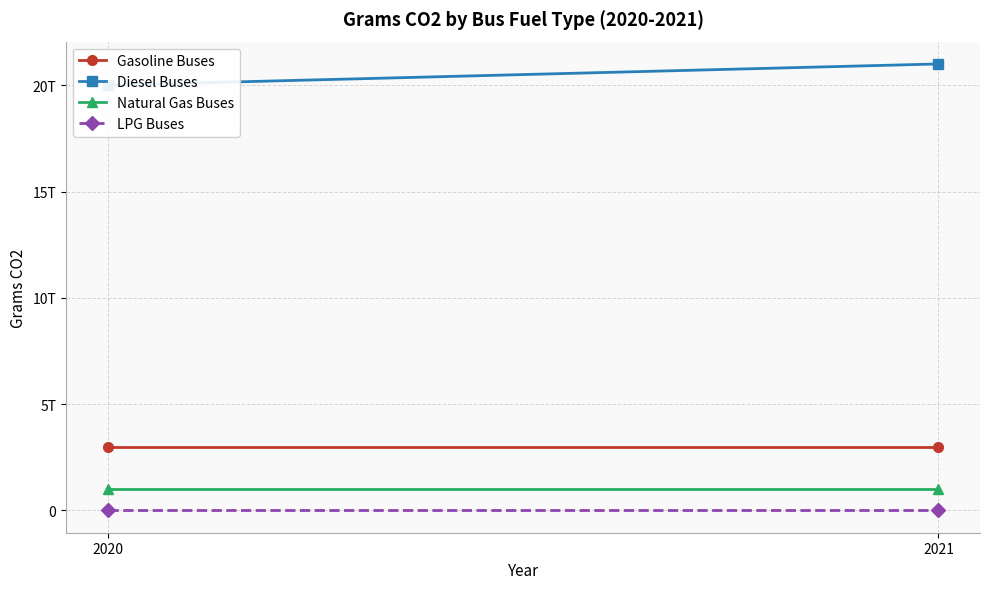

What is the value of the Diesel Buses point at the 2nd from the left?

21000000000000